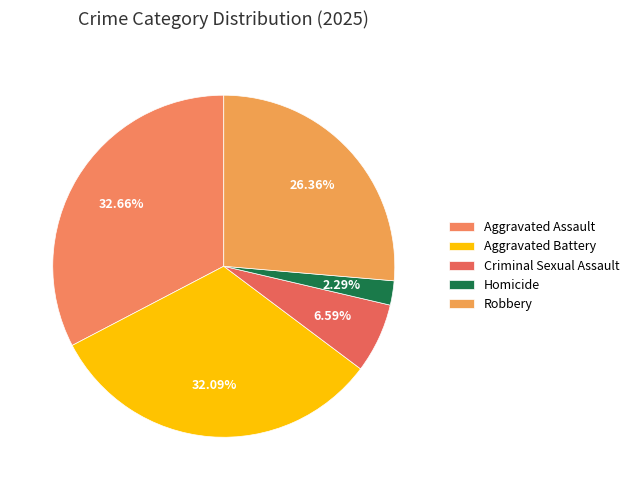

What is the largest slice in the pie chart?

Aggravated Assault